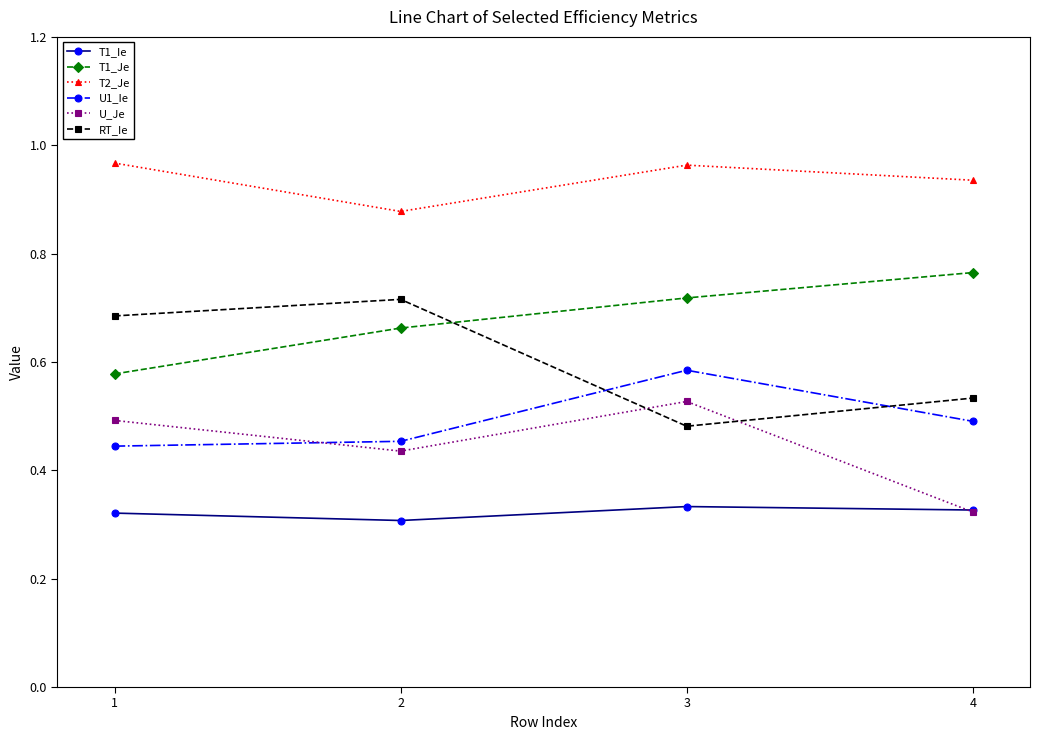

Is it true that T2_Je equals 0.6 at 4?

False